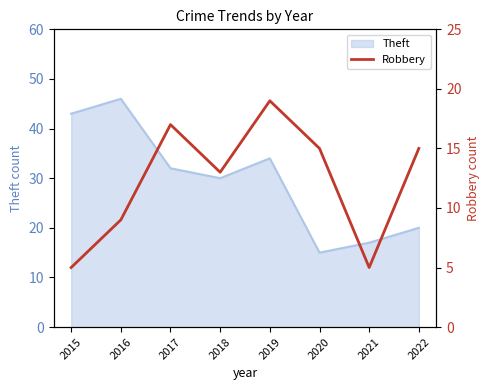

Which category has the highest value in the Theft series?

2016